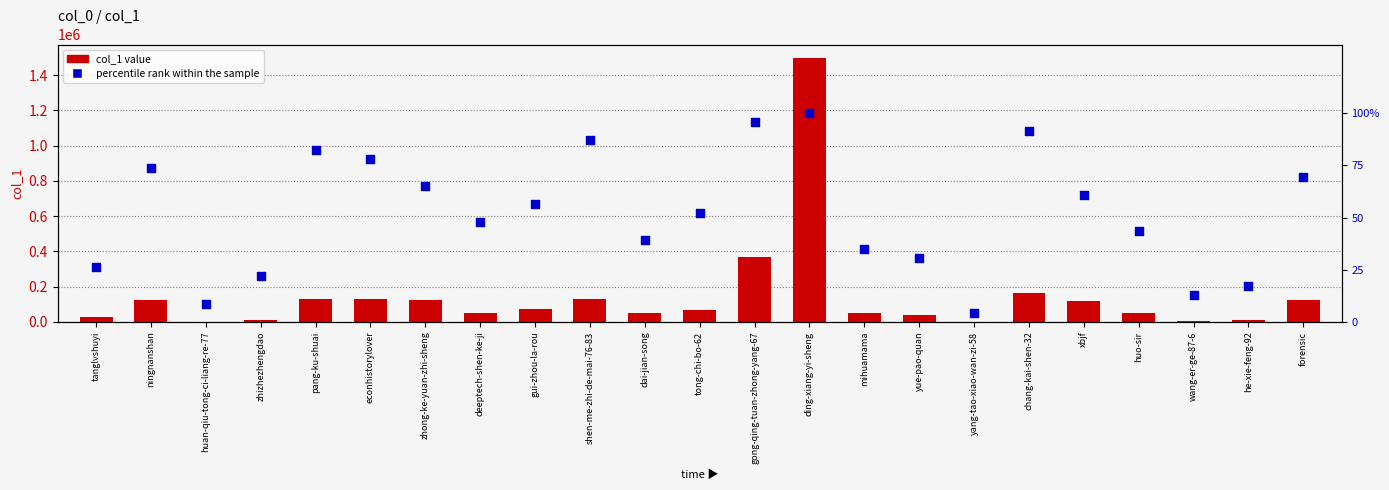

At how many categories does at least one series exceed 638234?

1